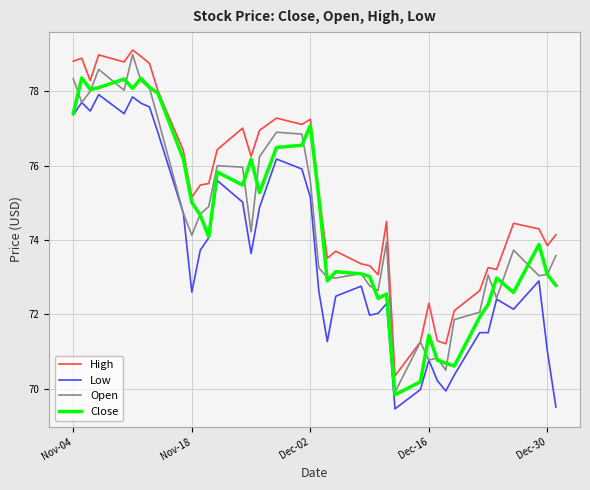

What is the maximum value shown in the chart?

79.1